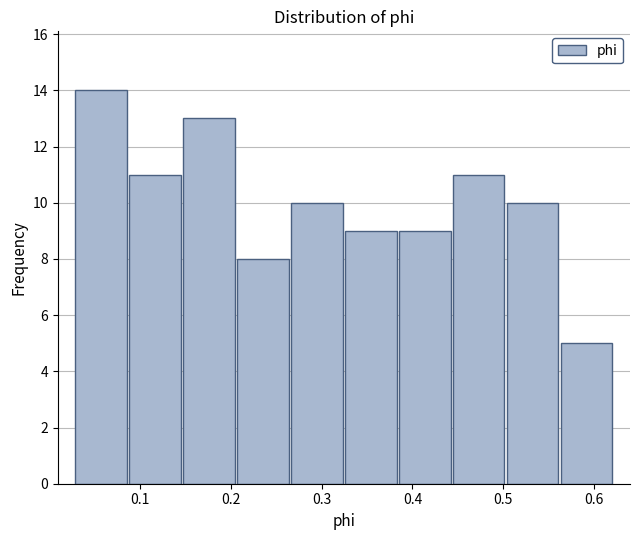

What is the height of the bar covering 0.09 to 0.15 on the x-axis? Neither the bar edges nor the heights are printed on the chart, so give them approximately, as read against the axes.

11